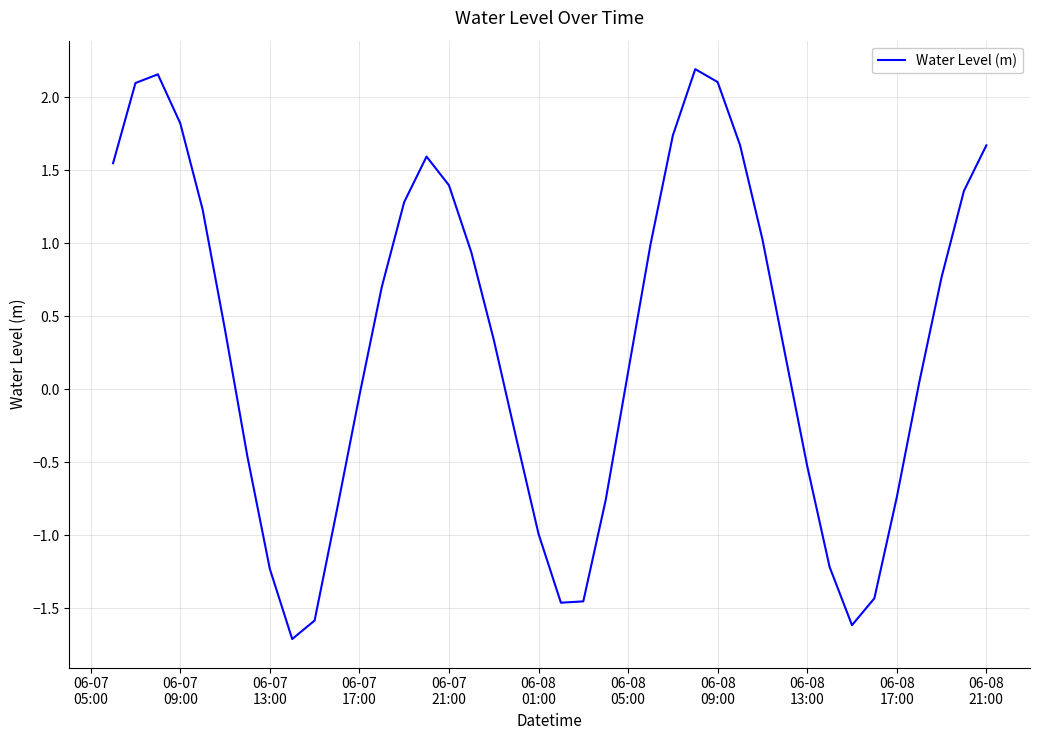

What is the minimum value shown in the chart?

-1.7